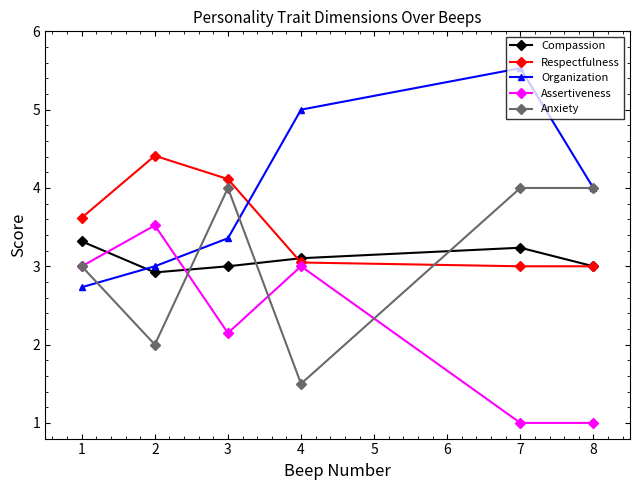

What is the total value across all series at 7?

16.8